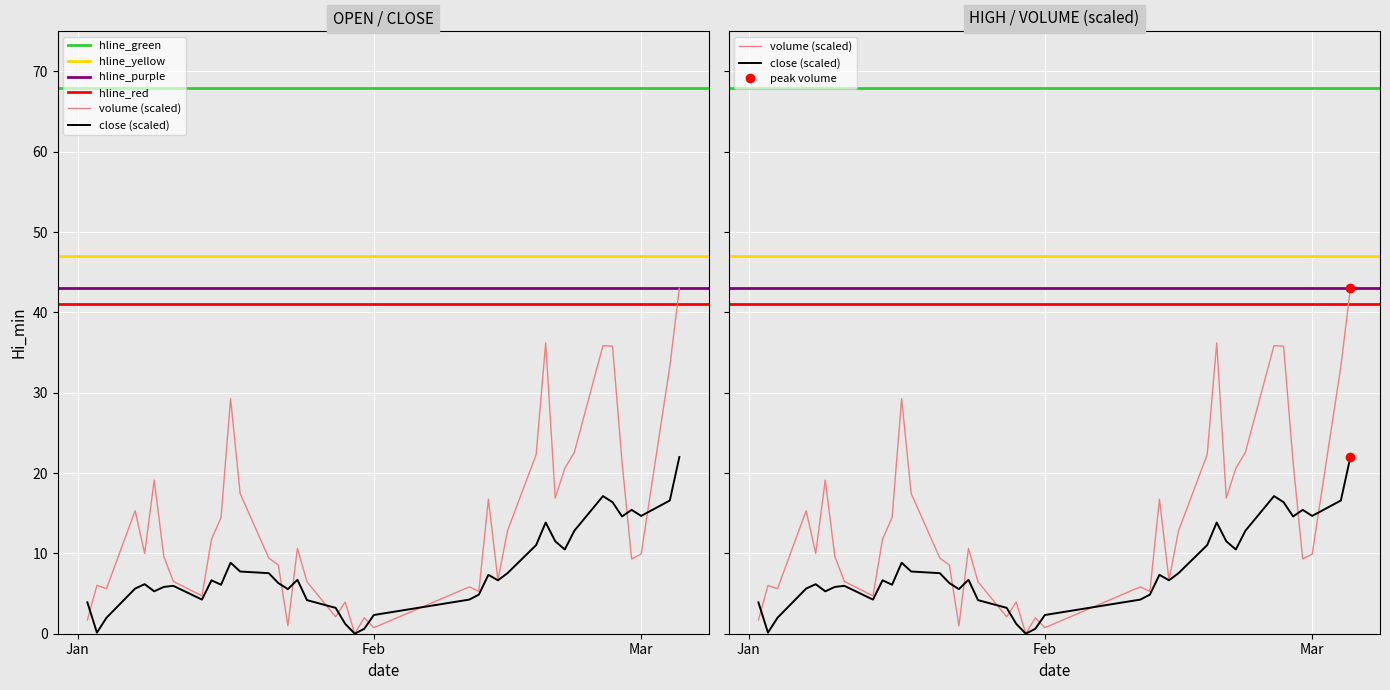

How many data points does each series have?

40